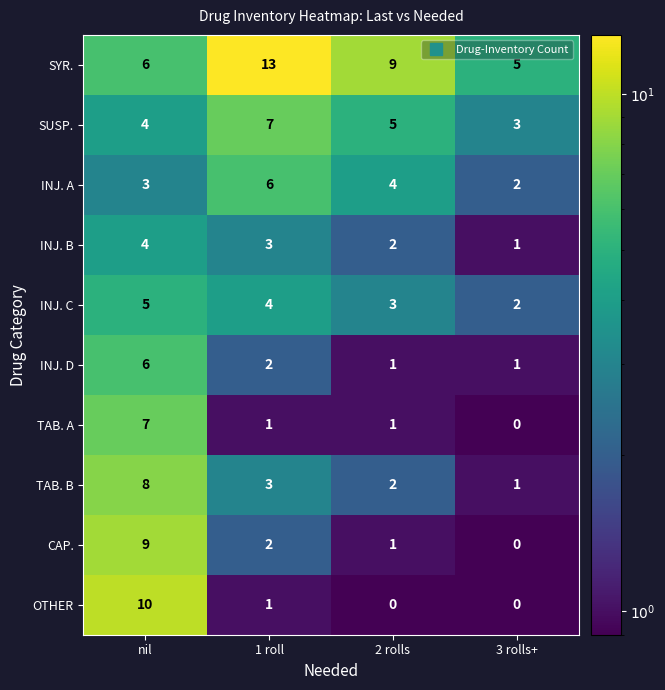

What is the difference between the maximum and minimum values in the CAP. series?

9